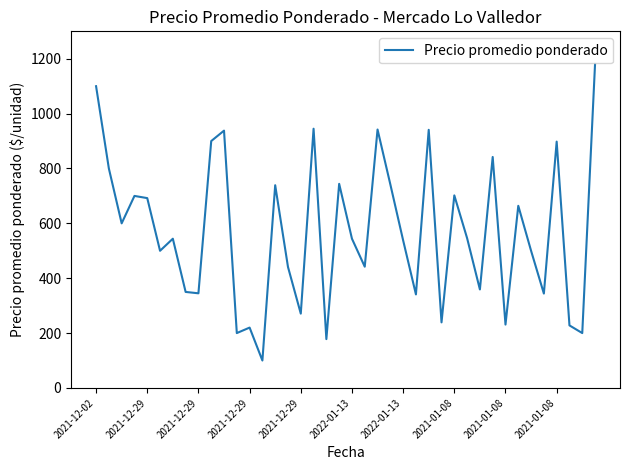

What is the smallest value displayed?

100